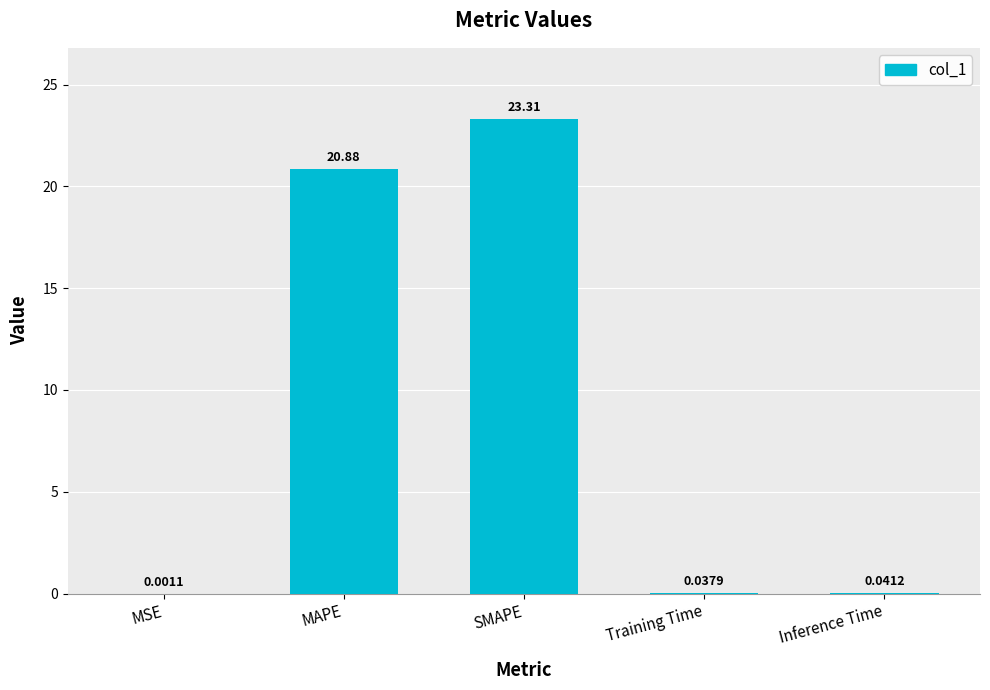

Where is the data nearest to the value 11?

MAPE